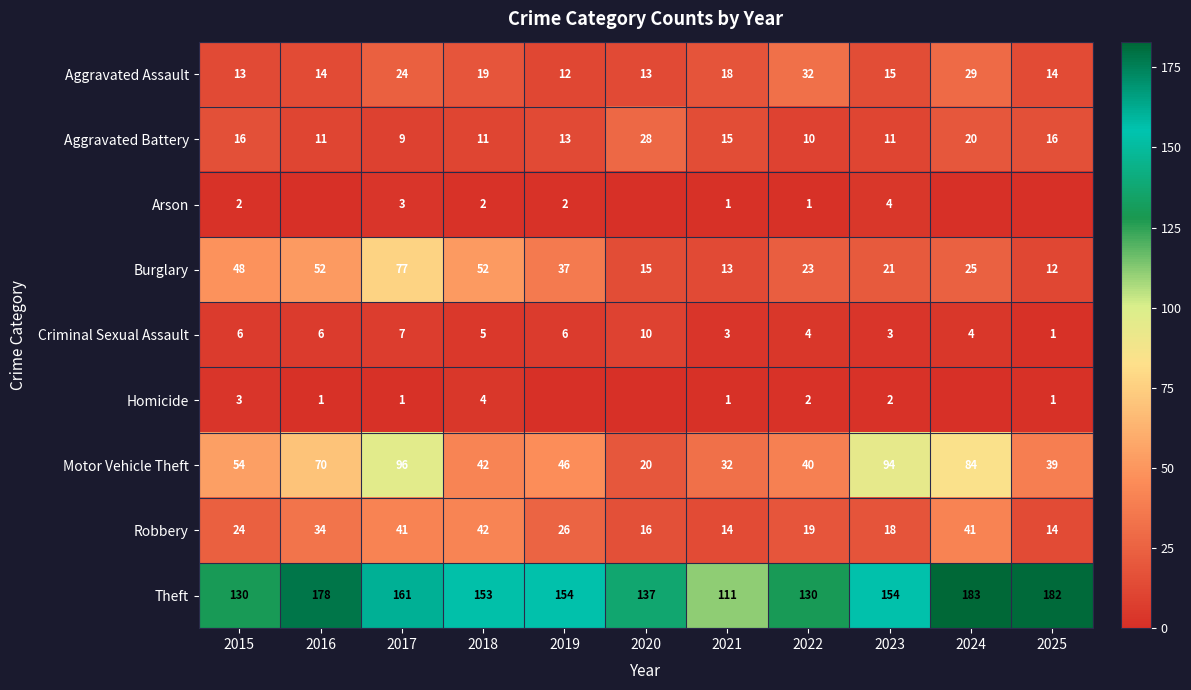

Is the value of Motor Vehicle Theft at 2018 greater than the value of Homicide at 2021?

Yes